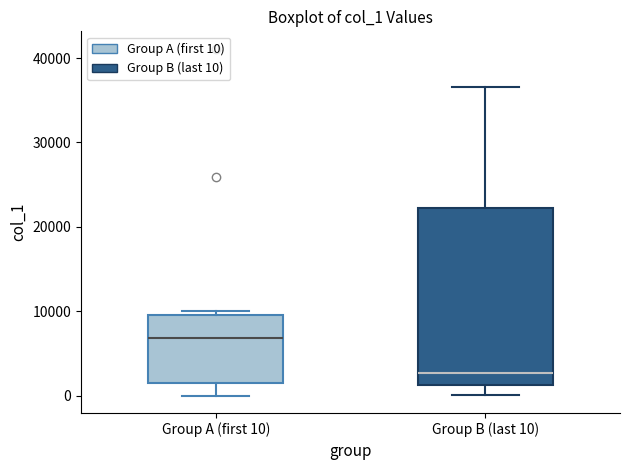

Where does the median line of the box for Group A (first 10) sit on the y-axis? The values are not printed on the chart, so give them approximately, as read against the axis.

7000